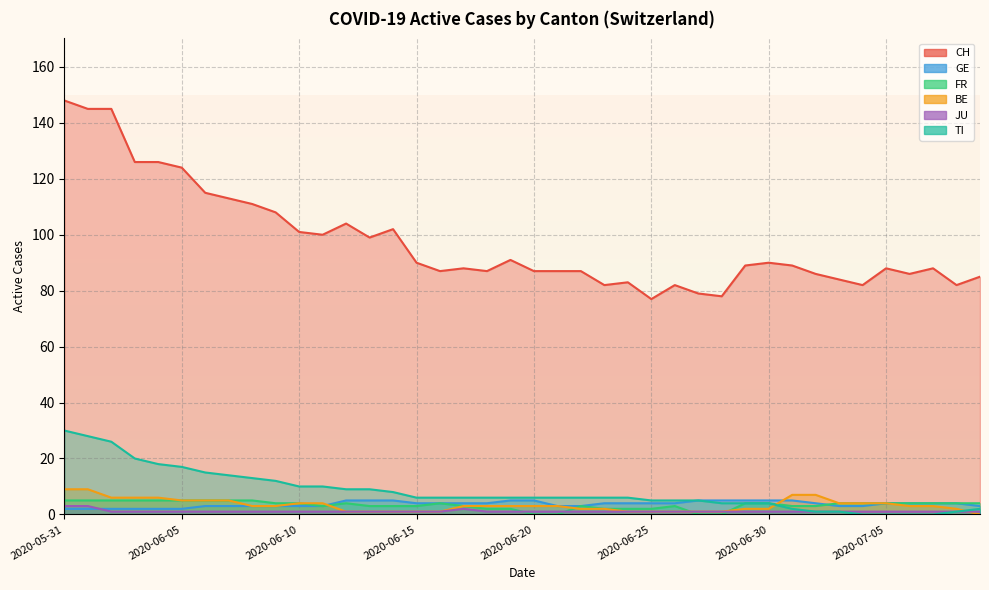

What is the average value of the GE series?

4